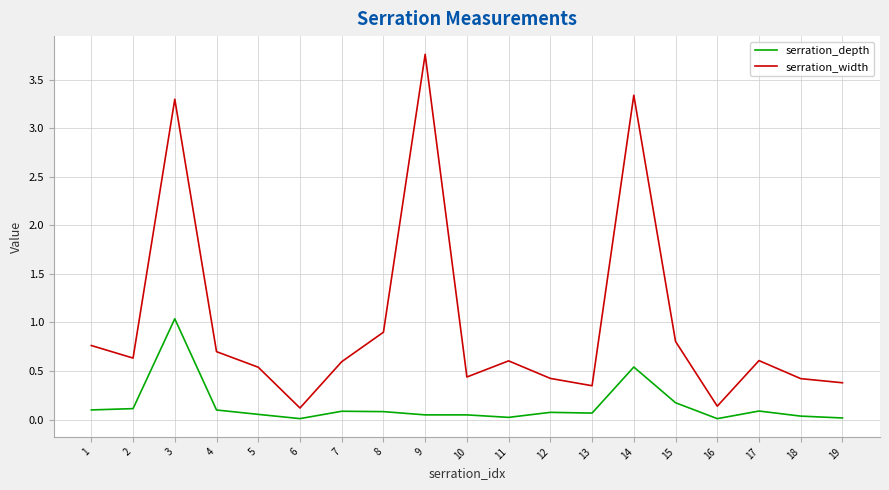

True or false: serration_depth and serration_width cross at least once.

False